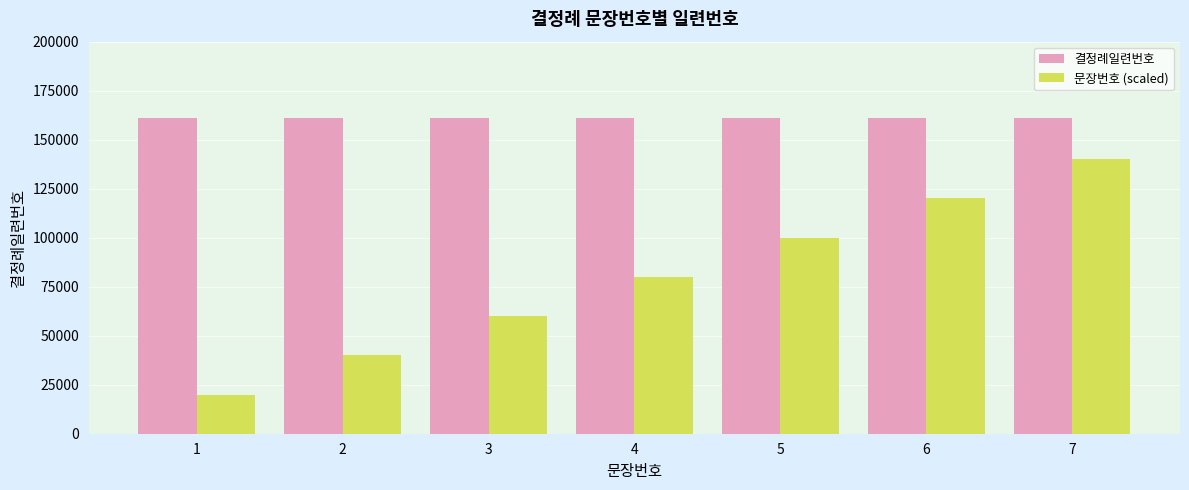

Count the number of categories in the chart.

7